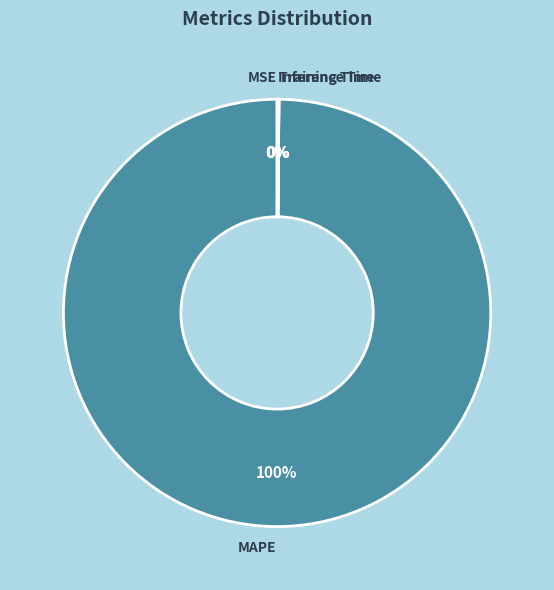

Is there any slice that represents more than half of the pie?

Yes